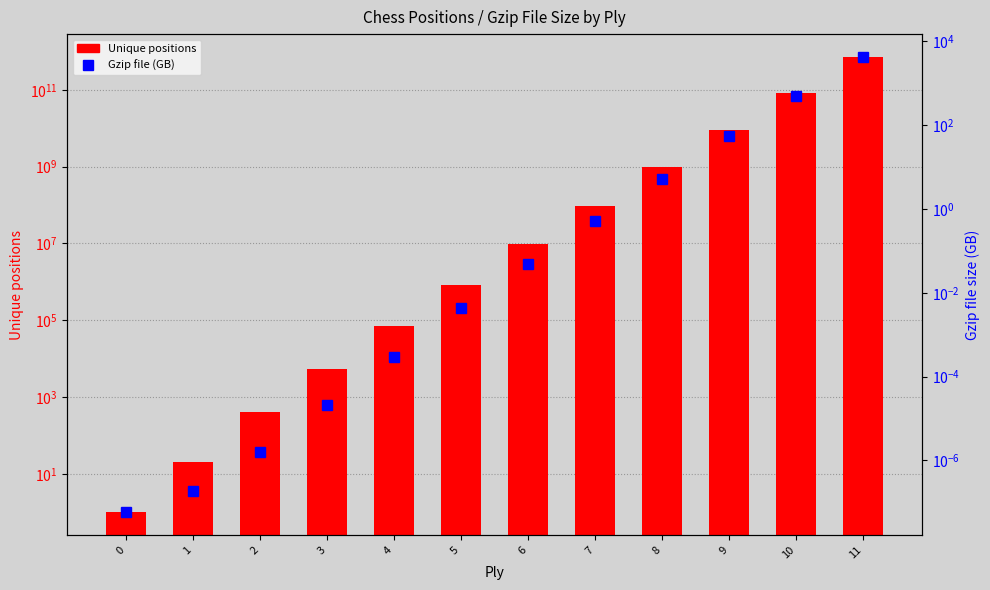

Is it true that Gzip file (GB) equals 5.3 at 8?

True